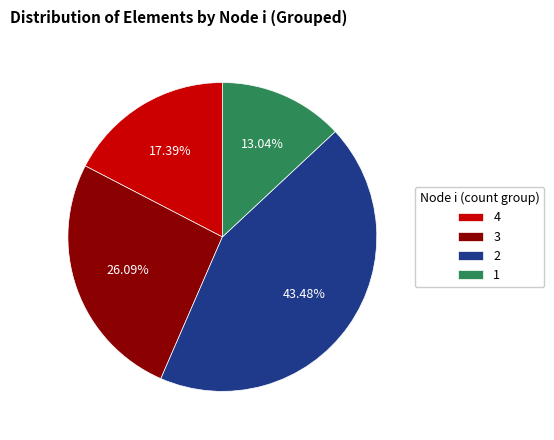

Which slice is the largest?

2